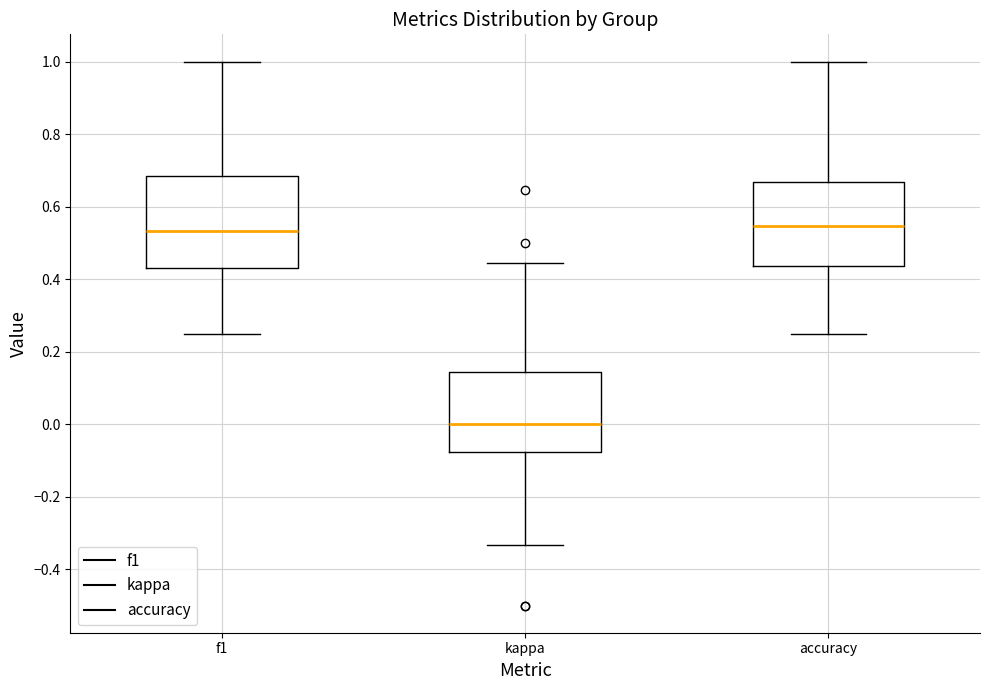

Reading left to right, transcribe this box plot: for each box, give where its median line is, the range the box spans, and where its two whiskers end, as read against the y-axis. The values are not printed on the chart, so give them approximately, as read against the axis.

f1: median 0.54, box 0.44 to 0.68, whiskers 0.26 to 1.00
kappa: median 0.00, box -0.08 to 0.14, whiskers -0.34 to 0.44
accuracy: median 0.54, box 0.44 to 0.66, whiskers 0.26 to 1.00